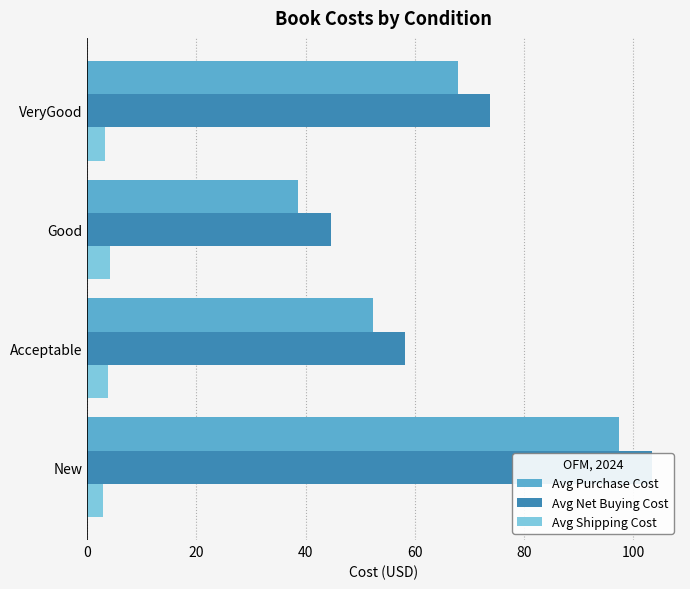

Is it true that Avg Net Buying Cost equals 58.3 at Acceptable?

True